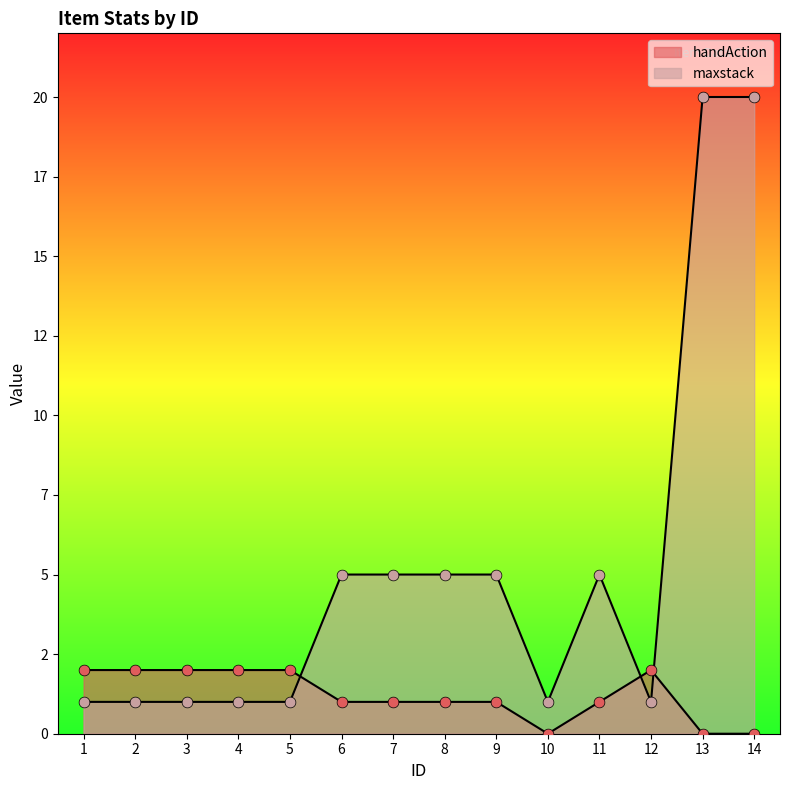

Which series has the largest Y range (max minus min)?

maxstack